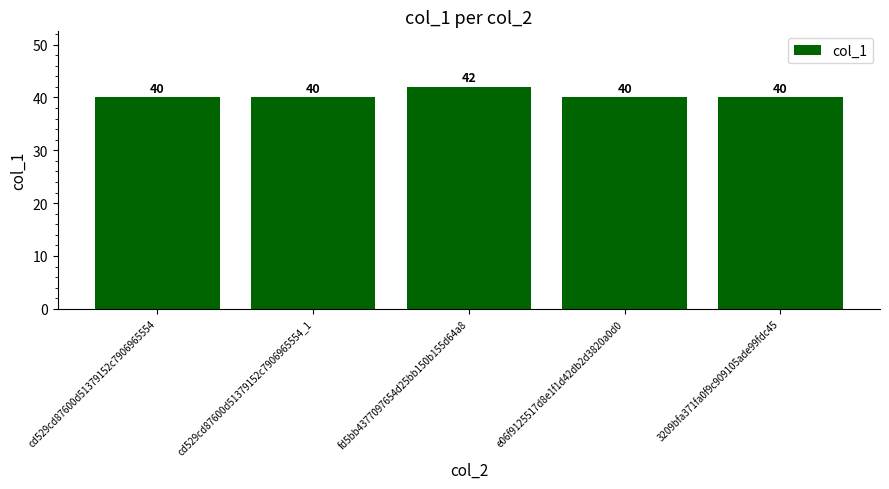

What is the change in value from cd529cd87600d51379152c7906965554 to fd5bb4377097654d25bb150b155d64a8?

+2